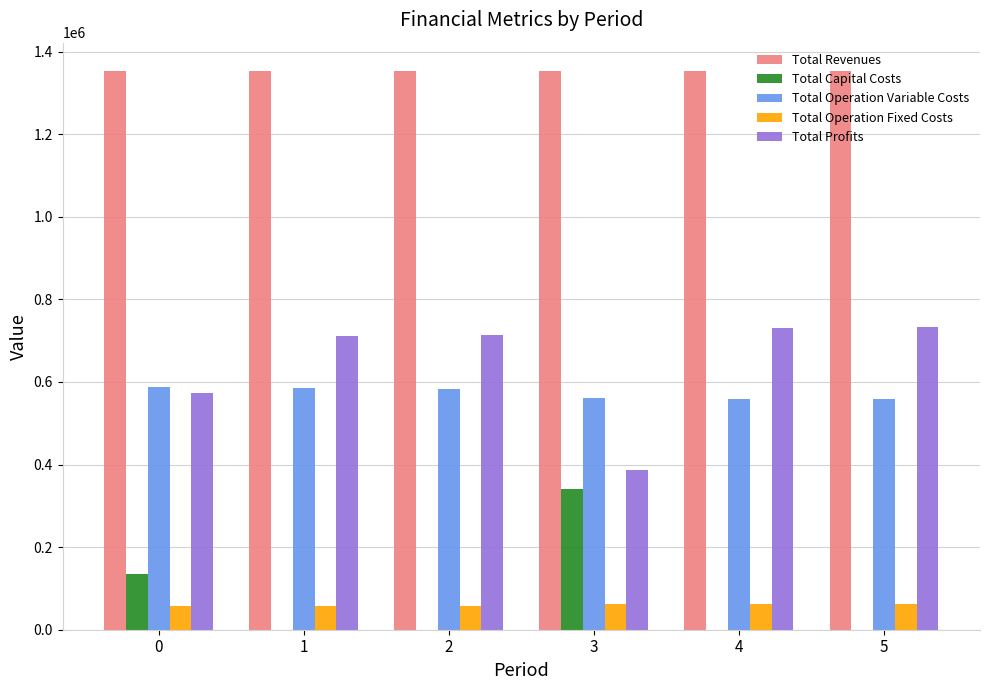

What is the difference between the Total Profits values at 3 and 2?

326300.3